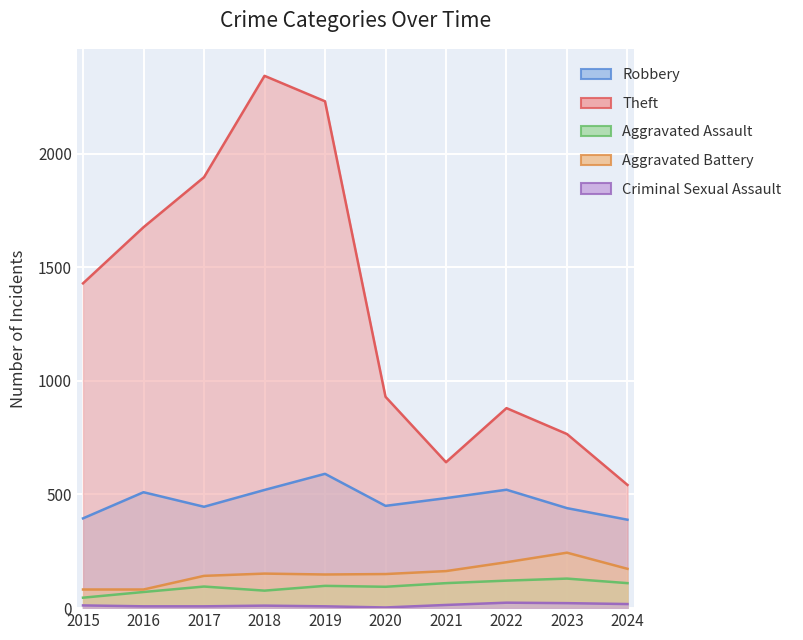

What is the lowest value of the Aggravated Assault series?

46